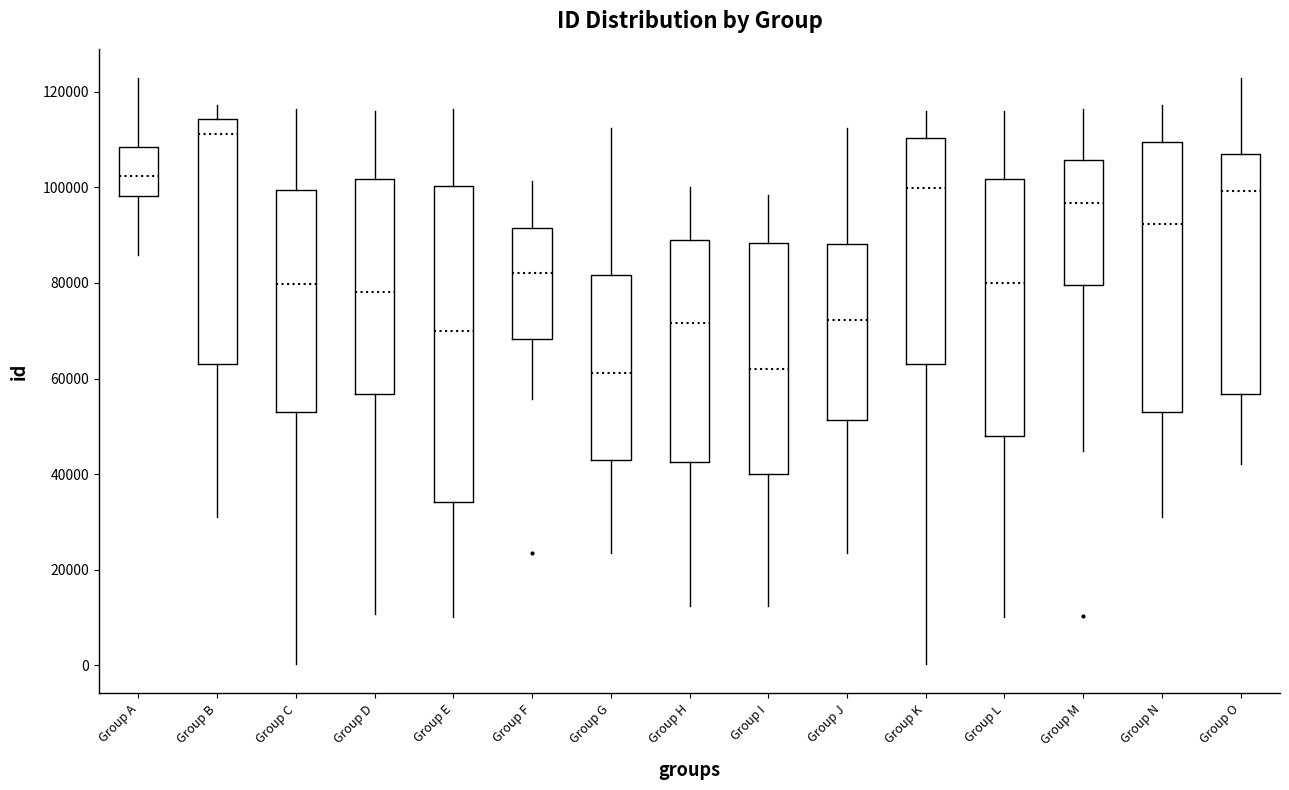

Reading left to right, read every box against the y-axis: the position of its median line, the range the box covers, and the ends of its whiskers. The values are not printed on the chart, so give them approximately, as read against the axis.

Group A: median 102000, box 98000 to 108000, whiskers 86000 to 122000
Group B: median 112000, box 64000 to 114000, whiskers 32000 to 118000
Group C: median 80000, box 54000 to 100000, whiskers 0 to 116000
Group D: median 78000, box 56000 to 102000, whiskers 10000 to 116000
Group E: median 70000, box 34000 to 100000, whiskers 10000 to 116000
Group F: median 82000, box 68000 to 92000, whiskers 56000 to 102000
Group G: median 62000, box 42000 to 82000, whiskers 24000 to 112000
Group H: median 72000, box 42000 to 88000, whiskers 12000 to 100000
Group I: median 62000, box 40000 to 88000, whiskers 12000 to 98000
Group J: median 72000, box 52000 to 88000, whiskers 24000 to 112000
Group K: median 100000, box 64000 to 110000, whiskers 0 to 116000
Group L: median 80000, box 48000 to 102000, whiskers 10000 to 116000
Group M: median 96000, box 80000 to 106000, whiskers 44000 to 116000
Group N: median 92000, box 54000 to 110000, whiskers 32000 to 118000
Group O: median 100000, box 56000 to 106000, whiskers 42000 to 122000